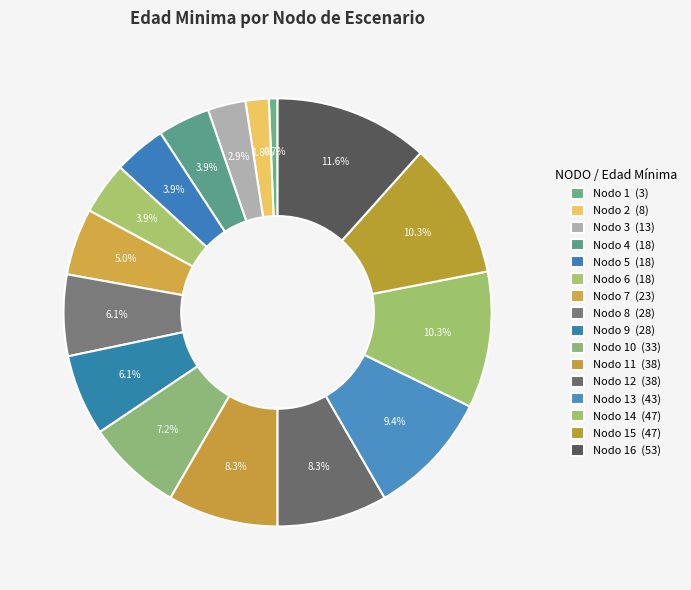

Count the number of slices in the pie.

16